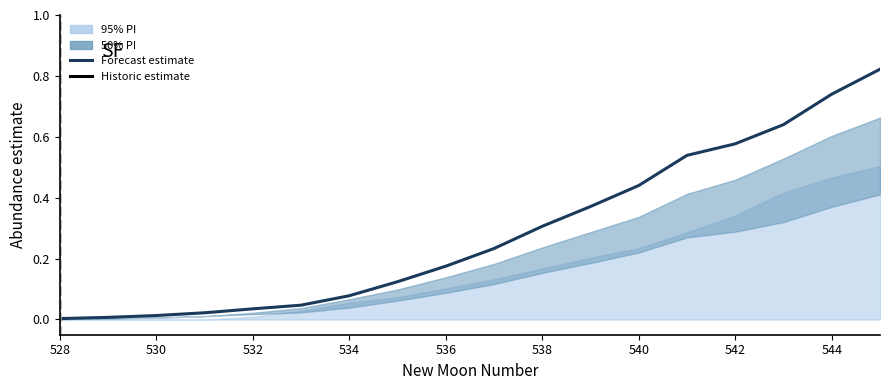

Is it true that the value at 530 is 0.0?

True